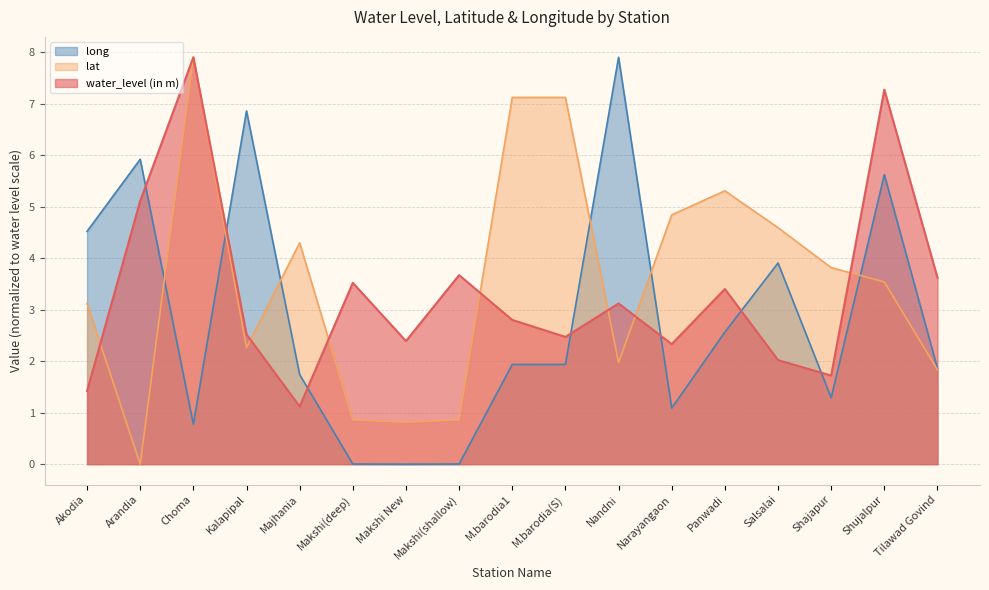

What is the sum of all water_level (in m) values?

56.4